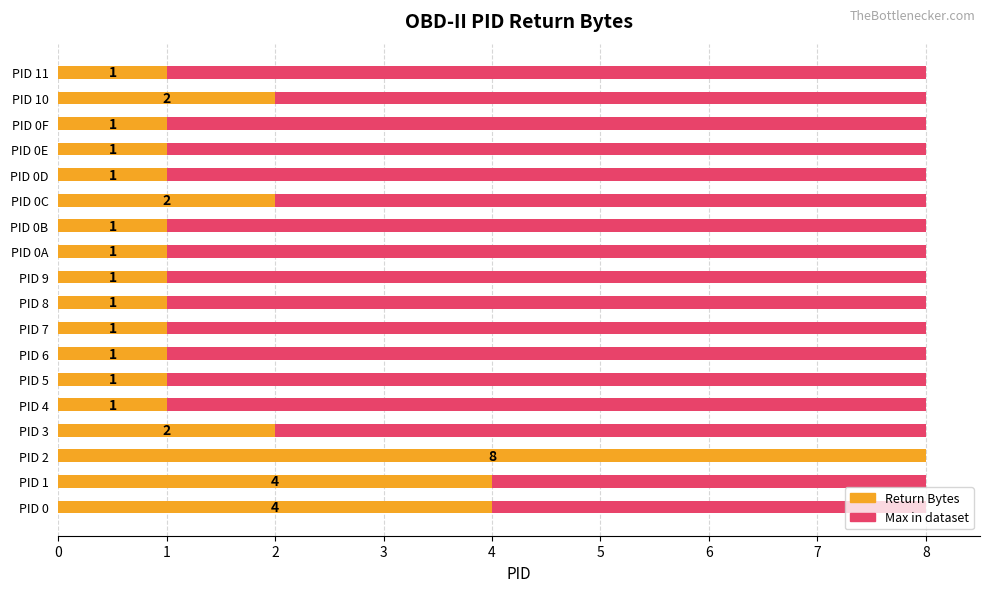

What is the maximum value shown in the chart?

8.0